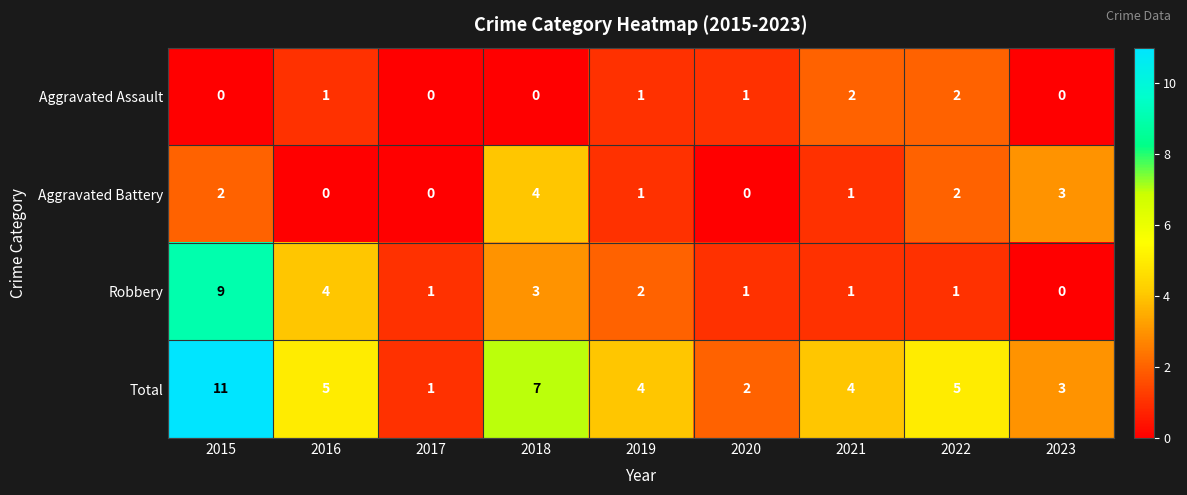

How many data points in Aggravated Assault are less than 1?

4